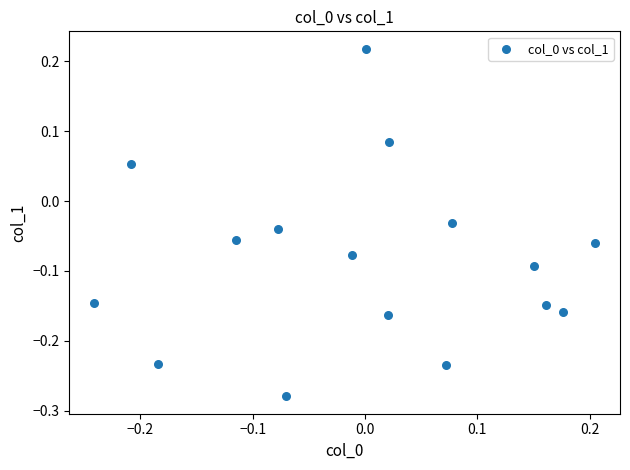

What is the range of X values (max minus min)?

0.4